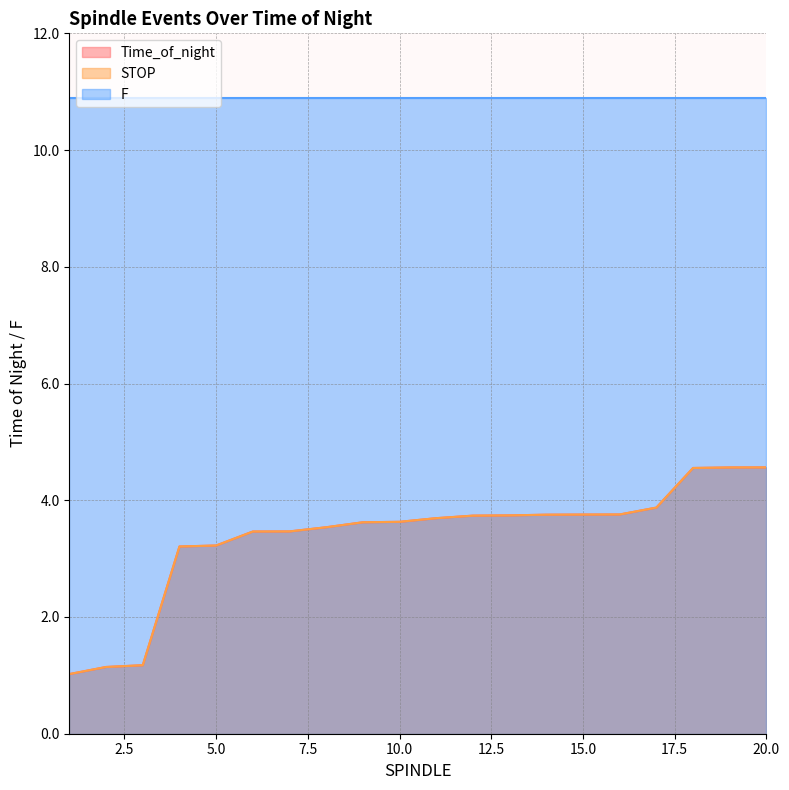

Where is Time_of_night nearest to the value 2?

3